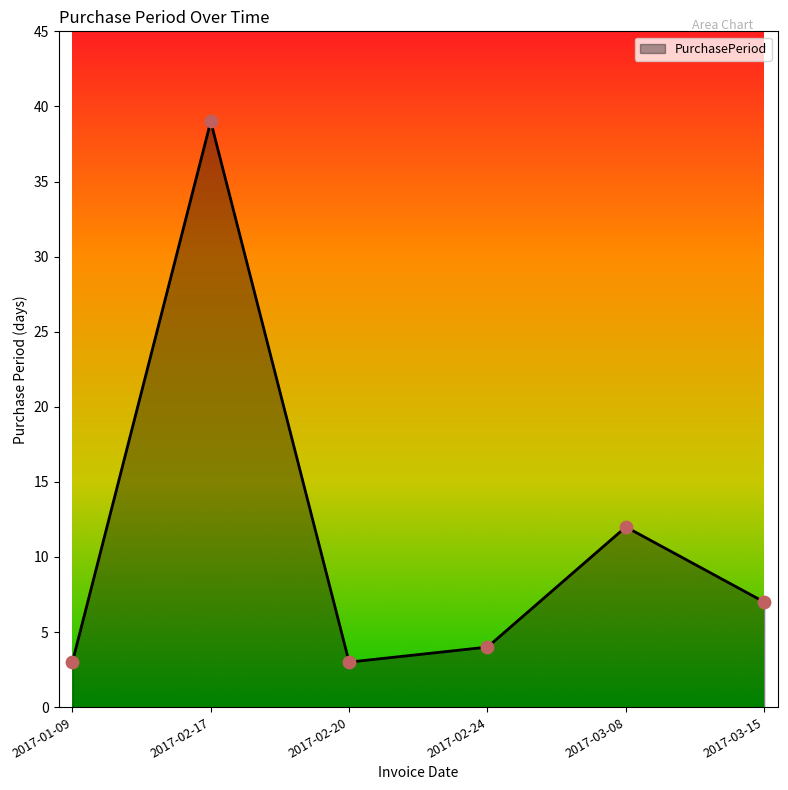

What is the ratio of the value at 2017-03-08 to the value at 2017-02-24?

3.0